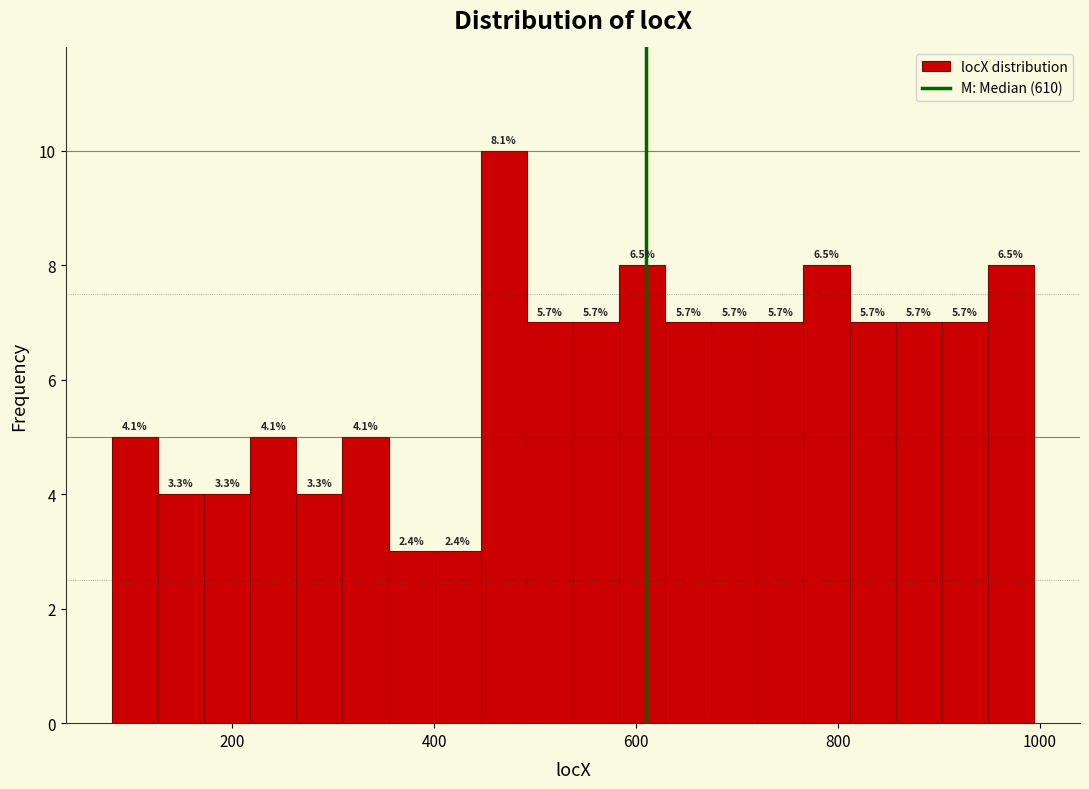

Around what value on the x-axis is the tallest bar? Give the approximate position of its centre, as read against the axis.

460